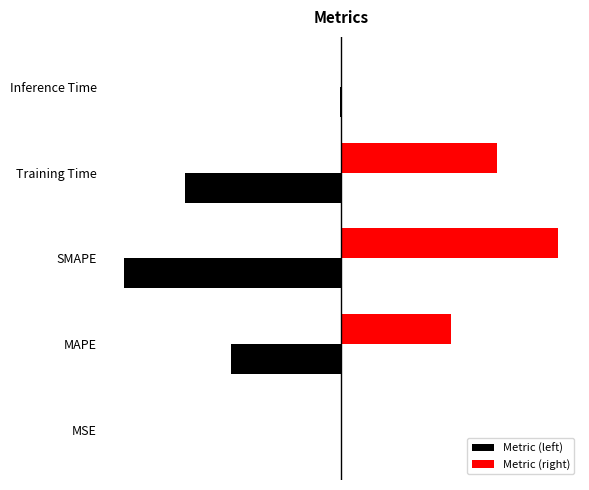

What is the difference between the maximum and second lowest values in the Metric (right) series?

1.9